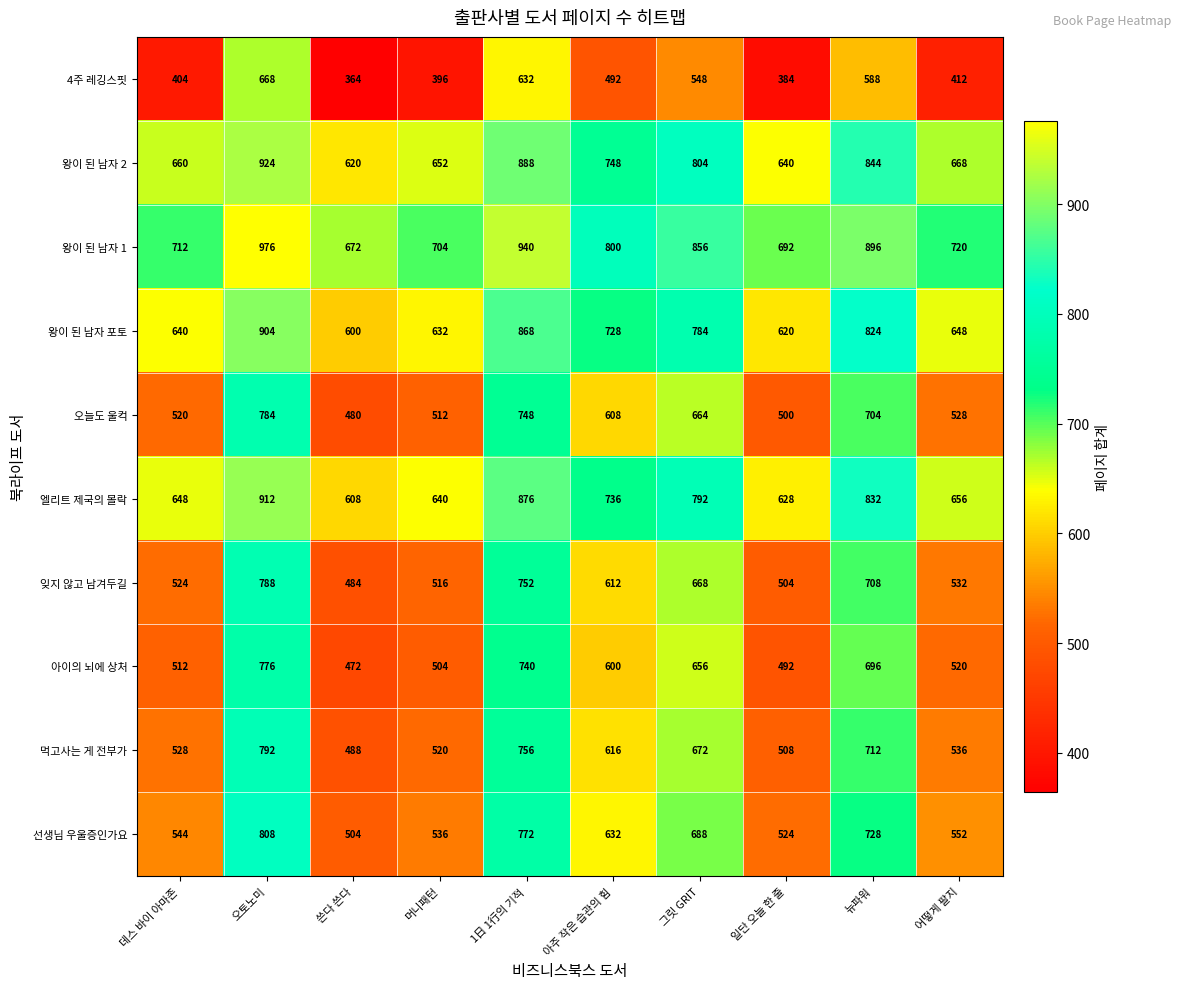

What is the spread (max minus min) of values at 일단 오늘 한 줄?

308